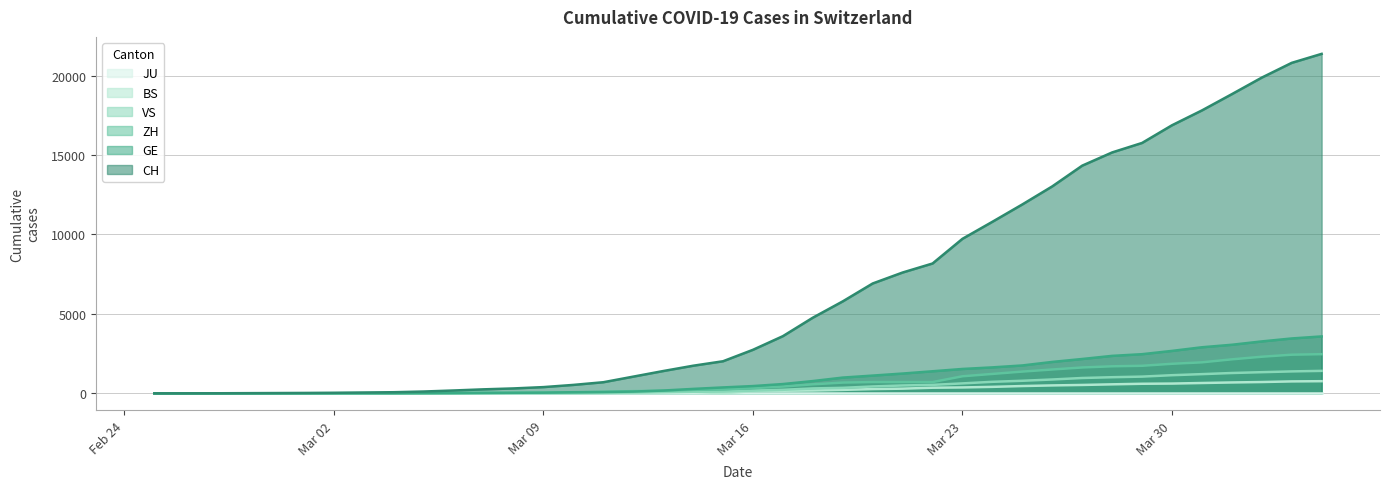

Count the number of categories in the chart.

40